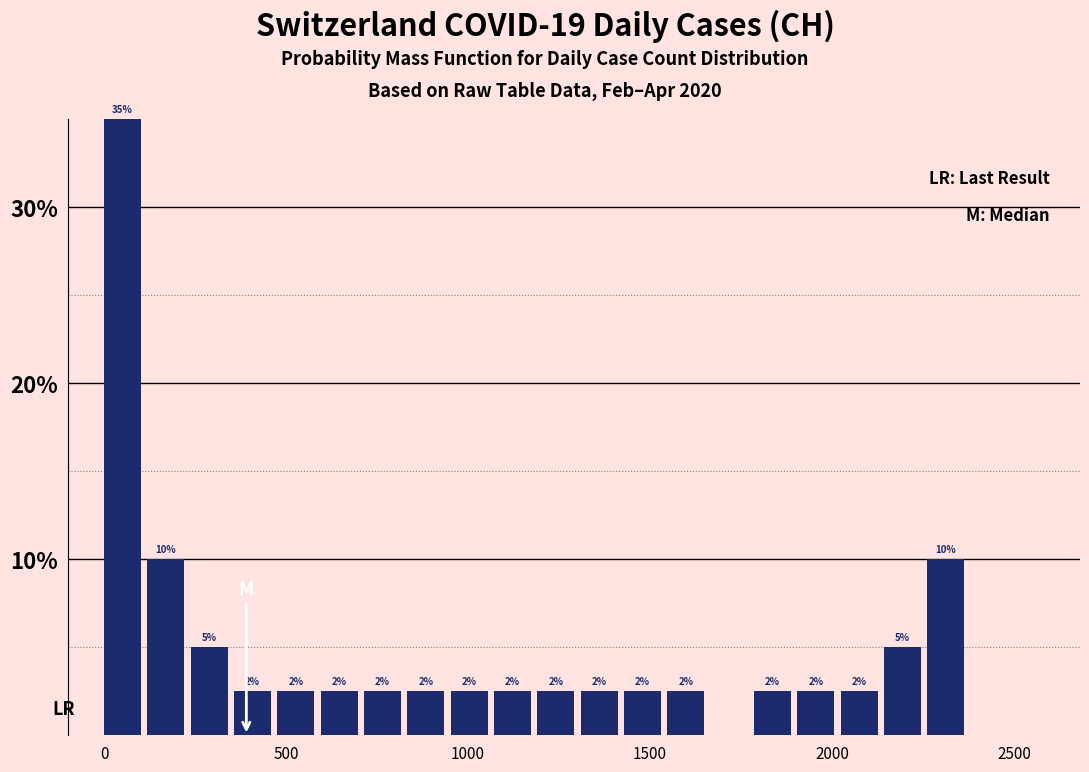

Around what value on the x-axis is the tallest bar? Give the approximate position of its centre, as read against the axis.

50